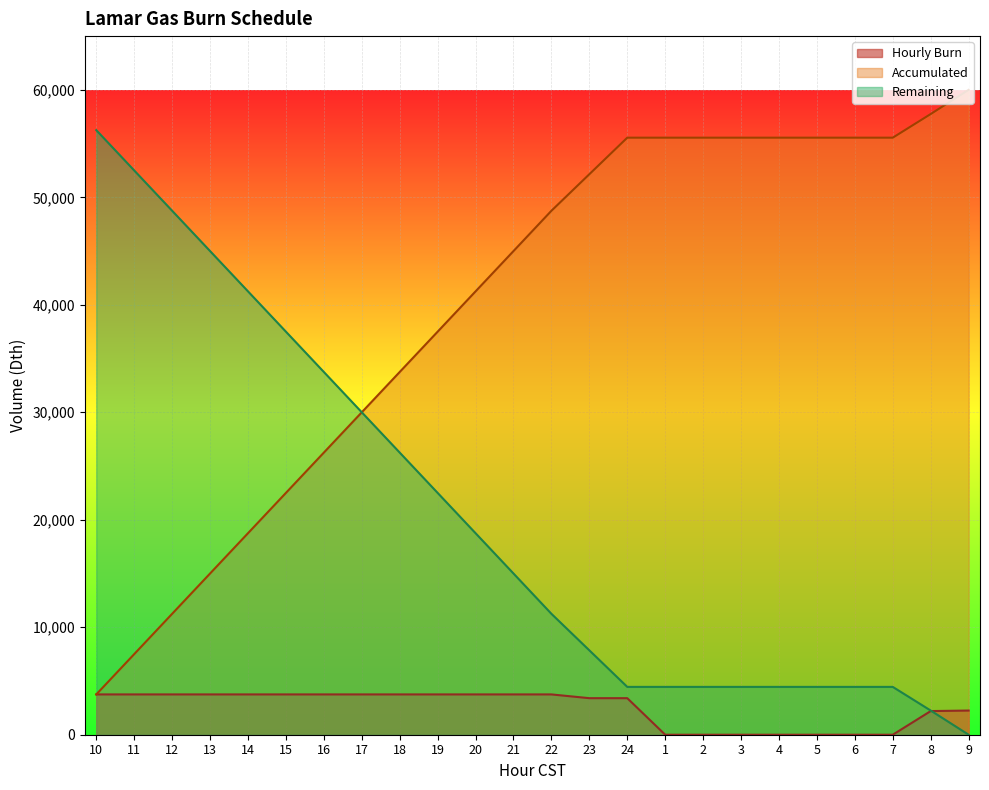

Which category has the highest value across all series?

9